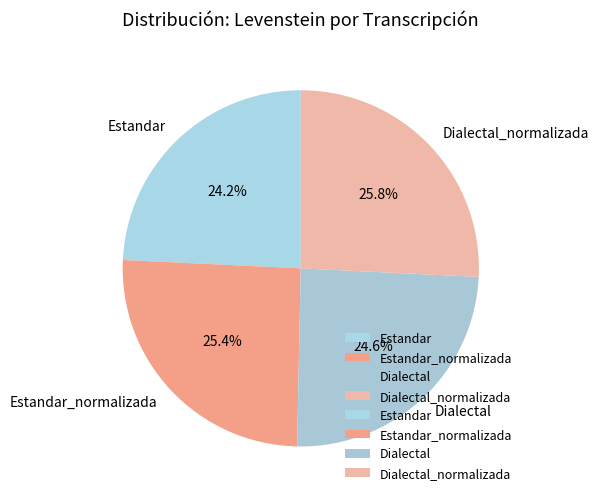

Does Estandar account for over 50% of the chart?

No